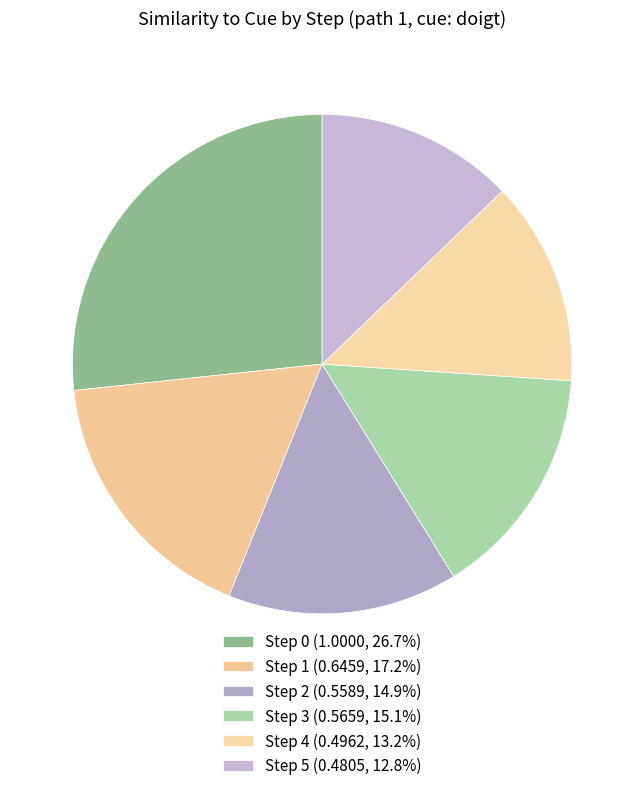

Count the number of slices in the pie.

6